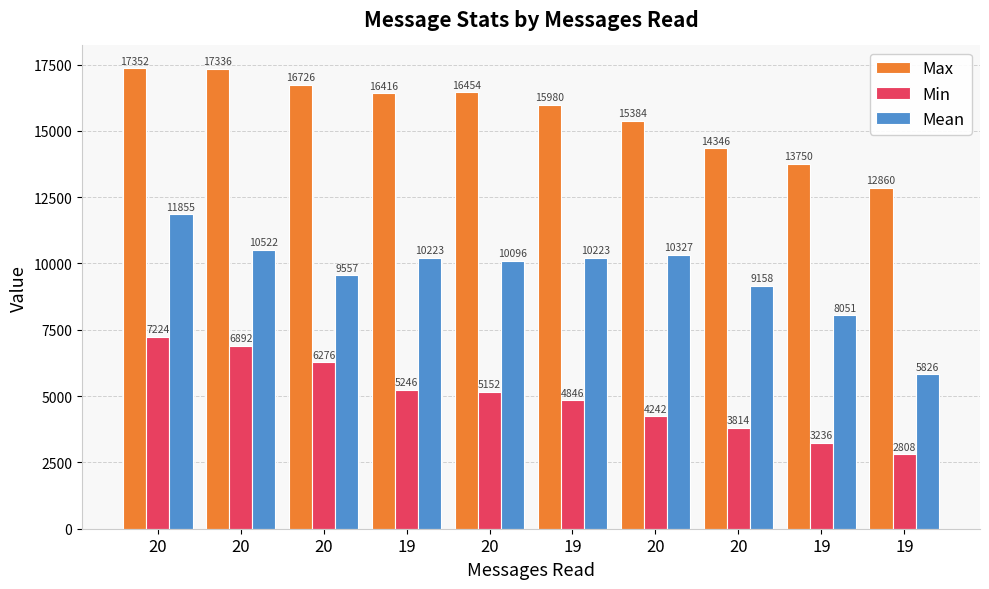

How many distinct data groups are displayed?

3